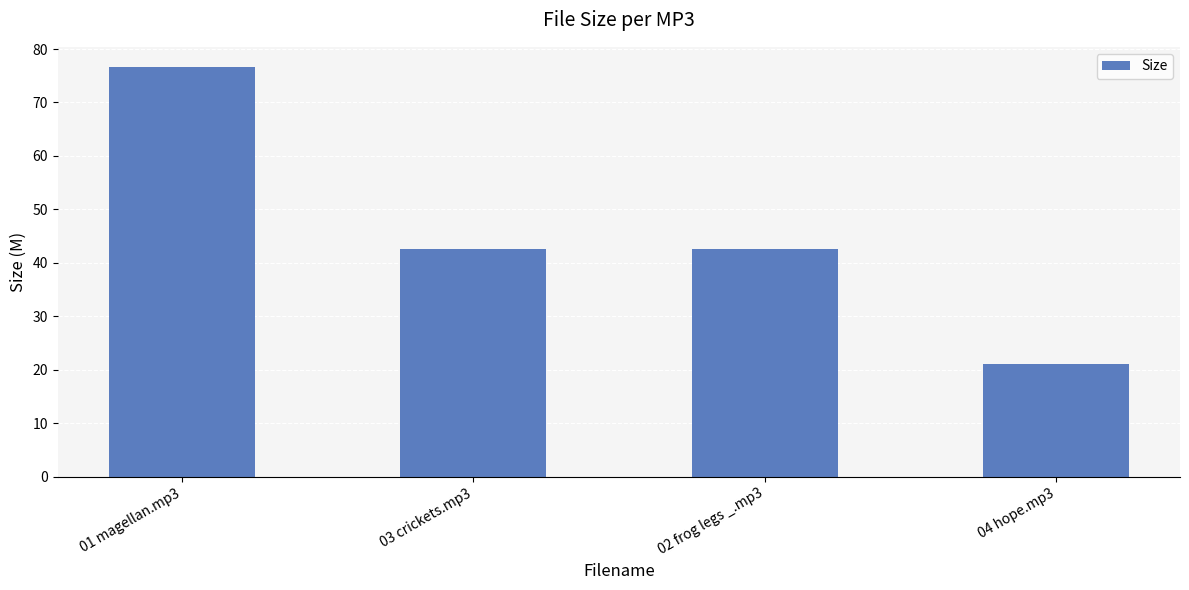

True or false: the data shows 28.1 at 02 frog legs _.mp3.

False